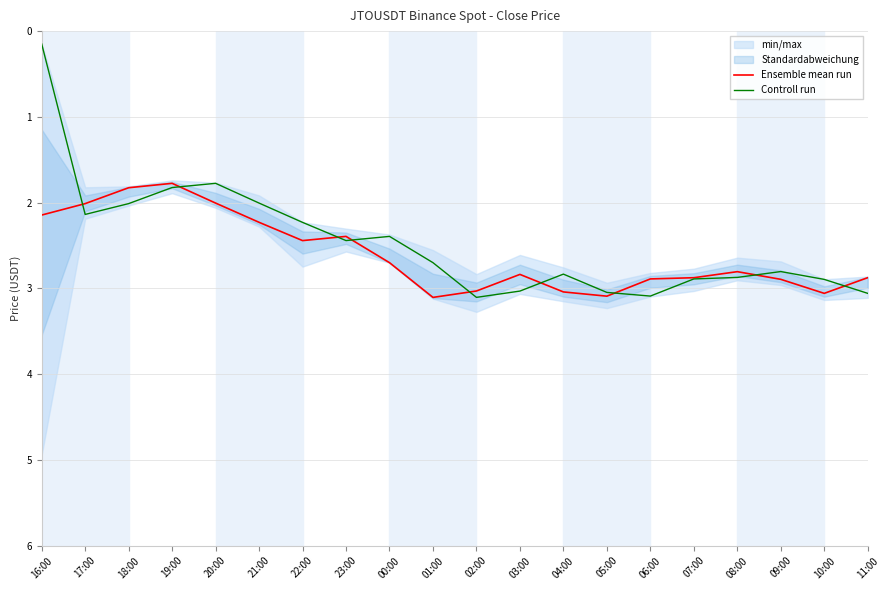

Where is Controll run nearest to the value 1?

20:00